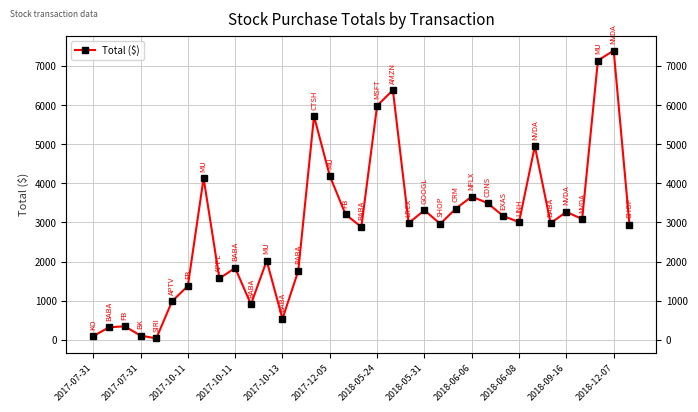

What is the difference between the second highest and minimum values?

7104.9